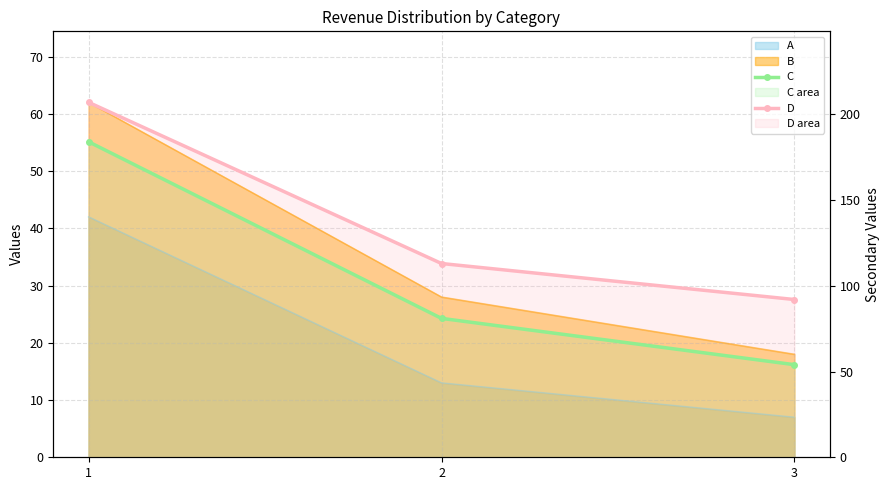

True or false: D has a value of 71 at 2.

False